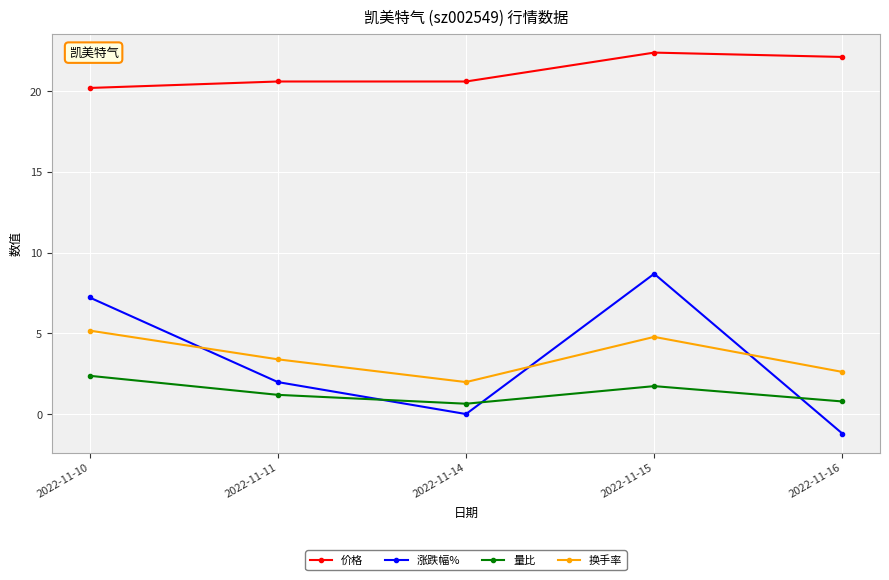

True or false: 涨跌幅% and 换手率 intersect in this chart.

True